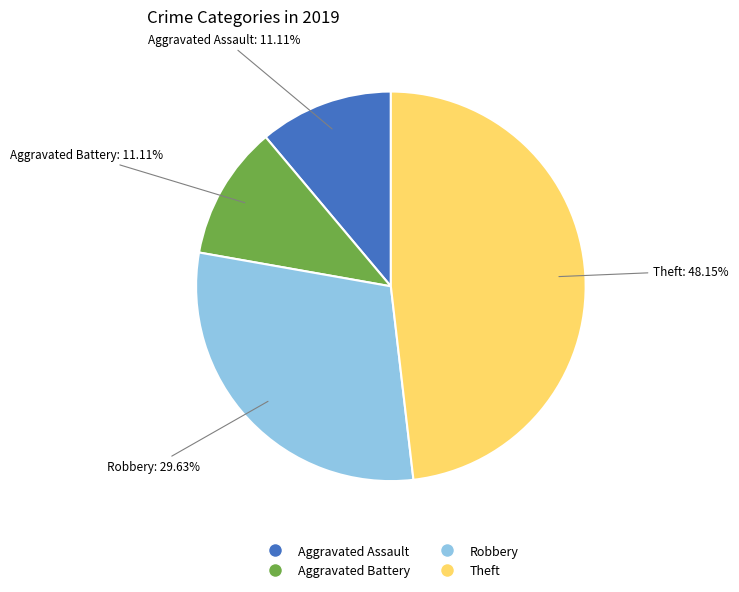

Which category has the biggest portion of the pie?

Theft